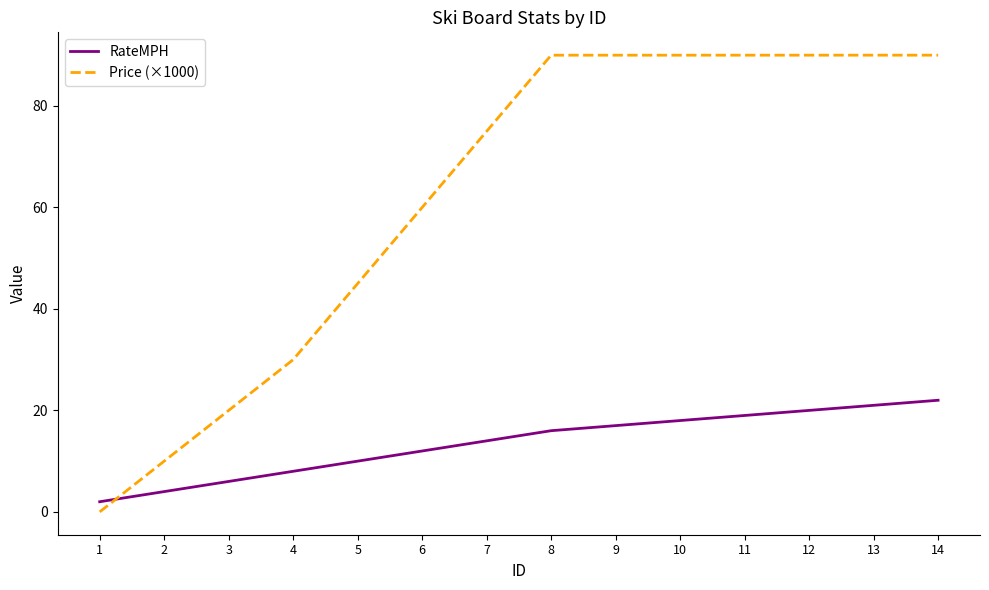

True or false: RateMPH has more than 0 interior local peaks.

False